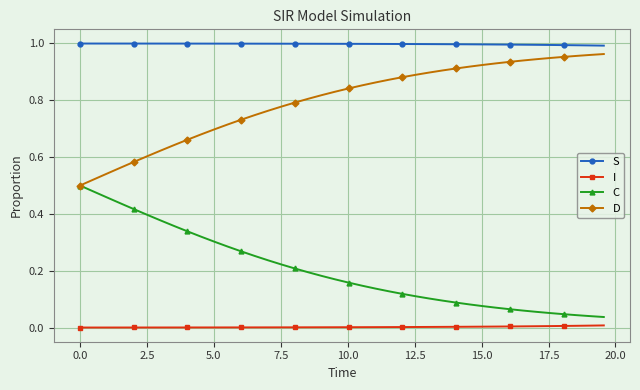

List the series in order of their overall mean, highest first.

S, D, C, I